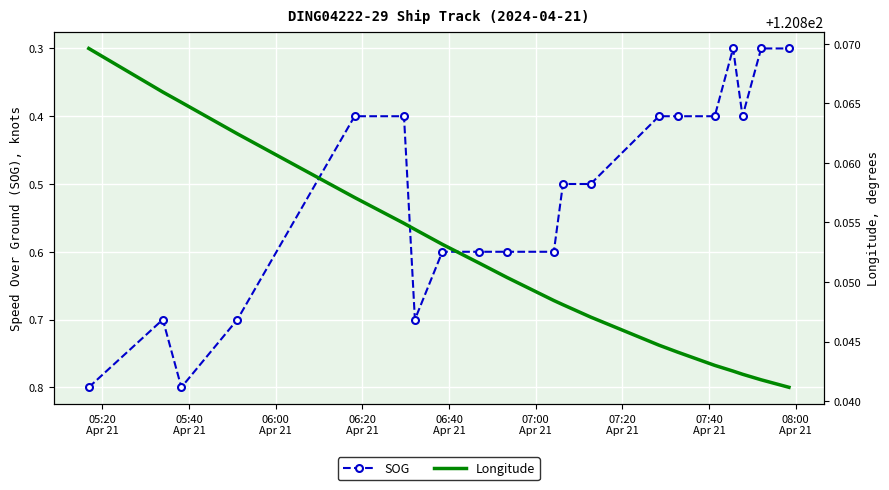

What is the maximum value for SOG?

0.8